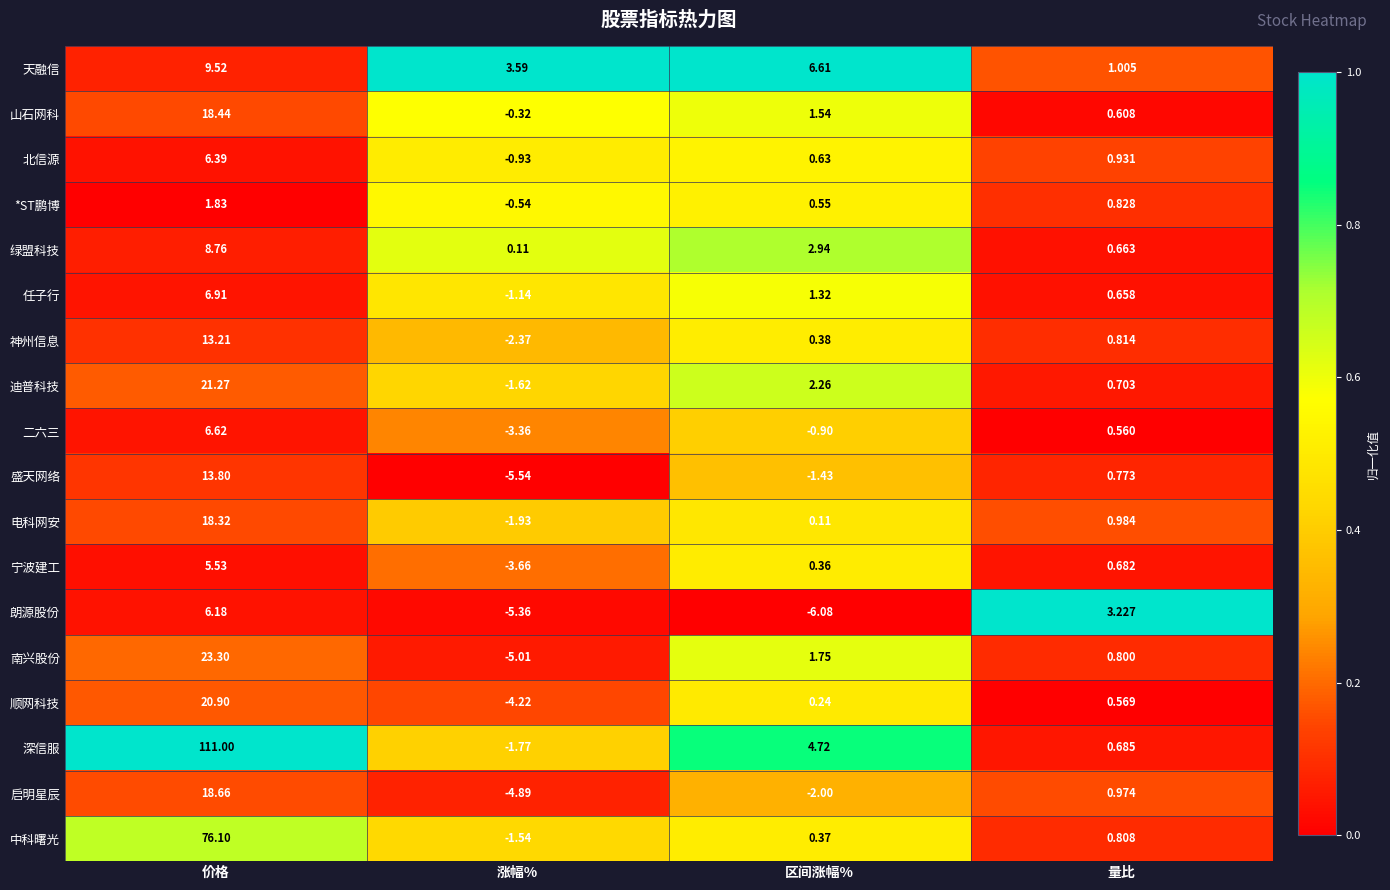

Rank the categories by 启明星辰 value from lowest to highest.

涨幅%, 区间涨幅%, 量比, 价格